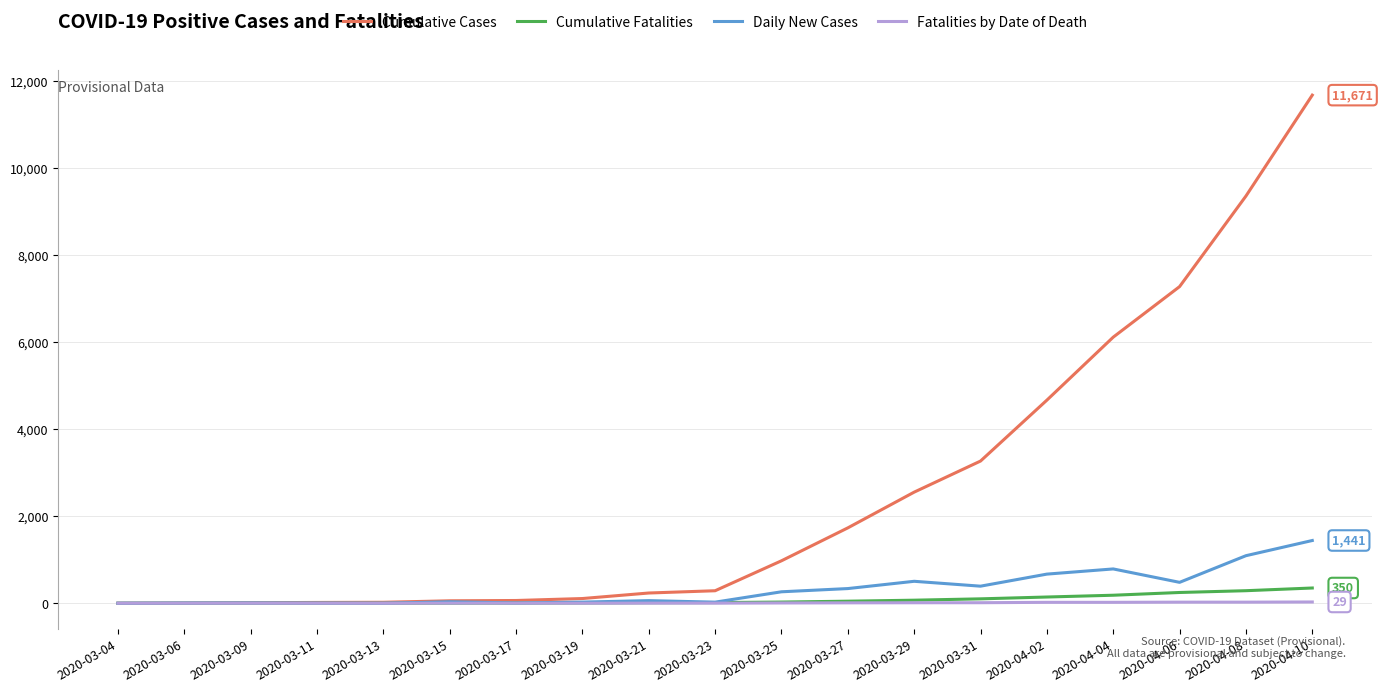

Between 2020-04-02 and 2020-04-10, which series saw the biggest shift?

Cumulative Cases